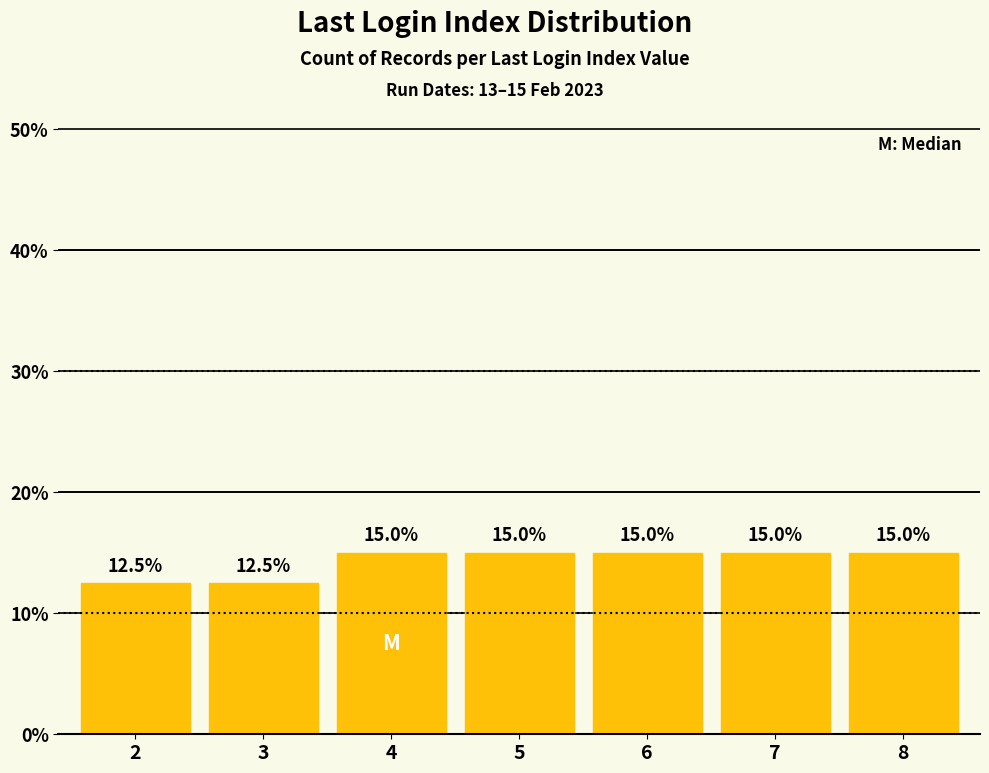

Approximately how many times larger is the value at 5 compared to 6?

1.0